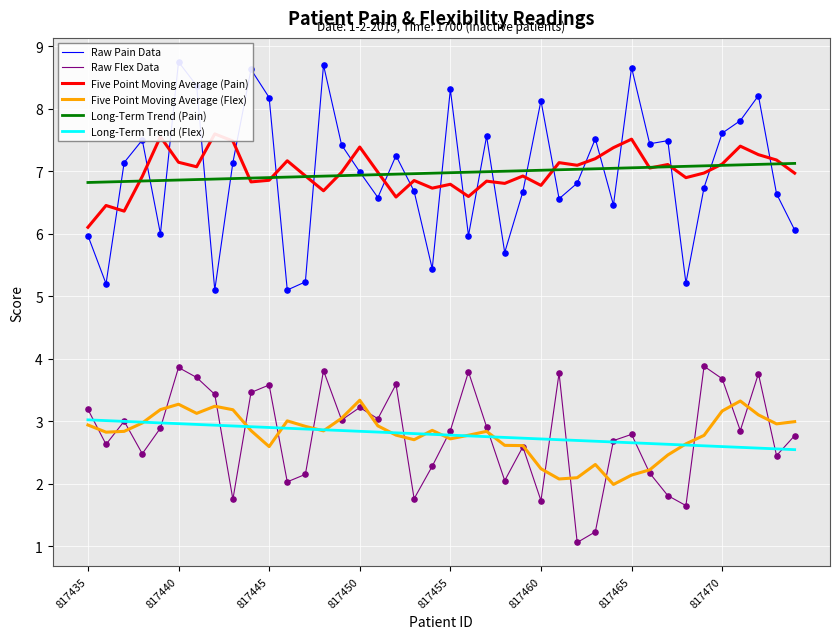

Which series has the widest spread of Y values?

Raw Pain Data